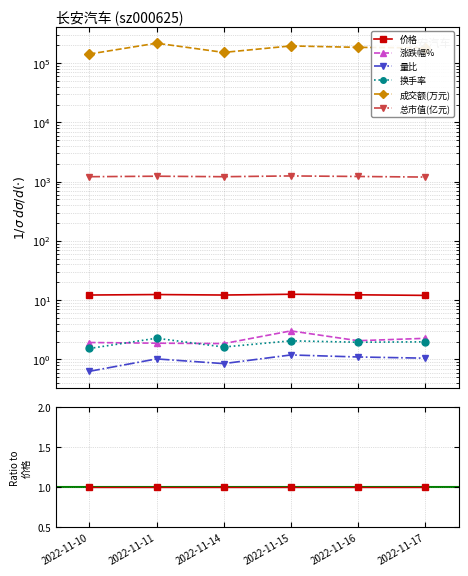

At how many categories does at least one series exceed 703?

6